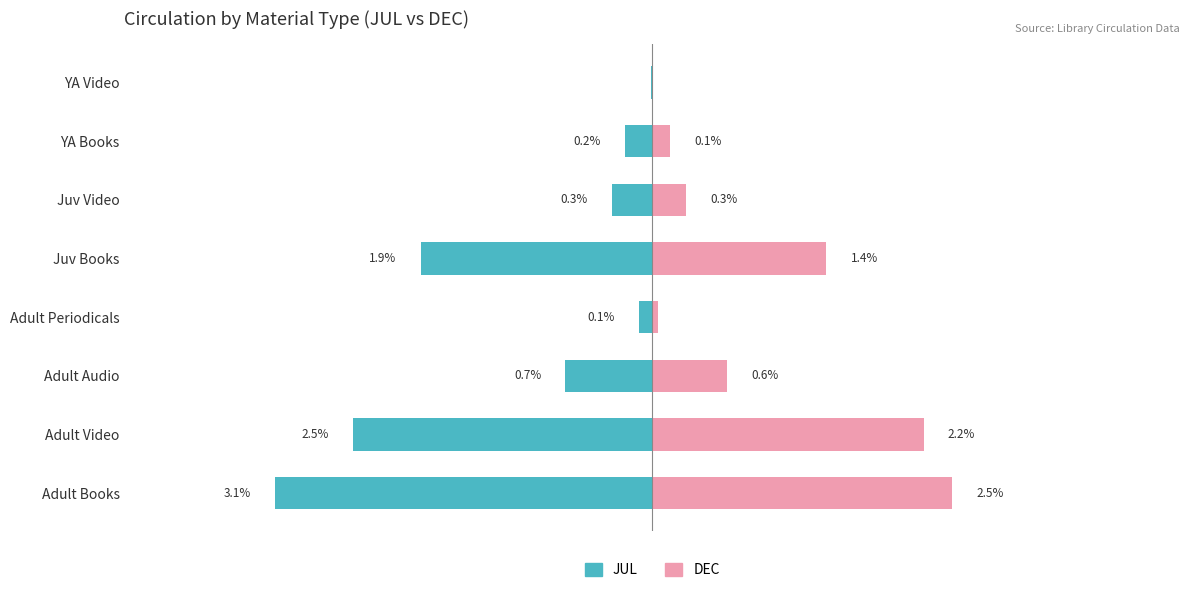

True or false: JUL has a value of -0.3 at Juv Video.

True